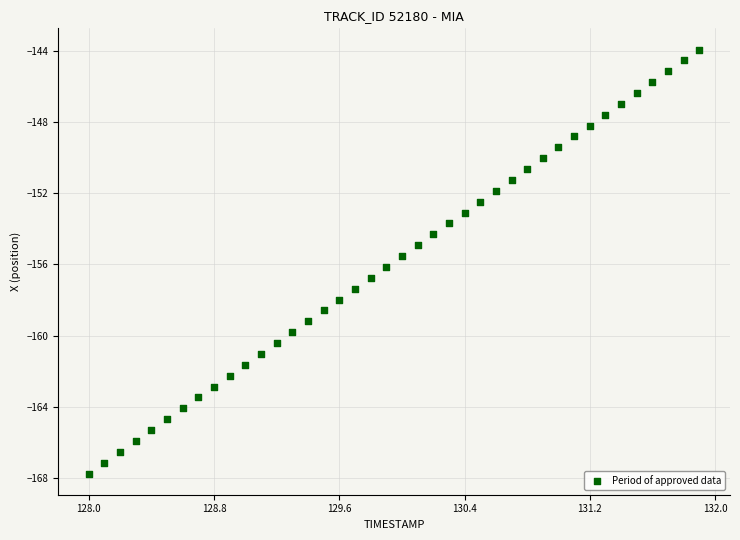

What is the range of X values (max minus min)?

3.9